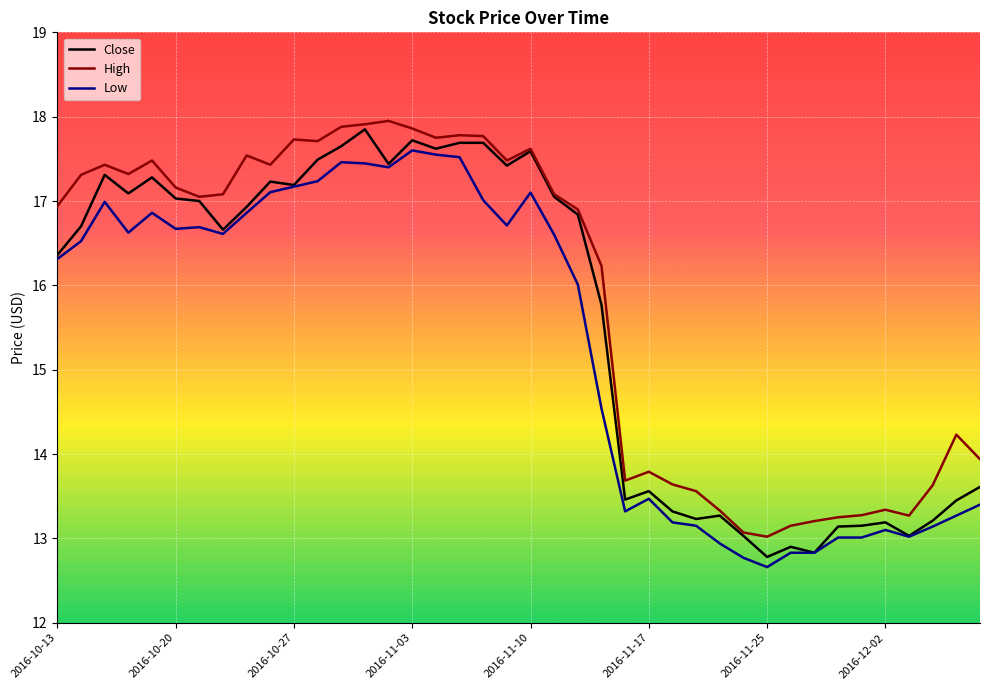

What is the lowest value of the Close series?

12.8